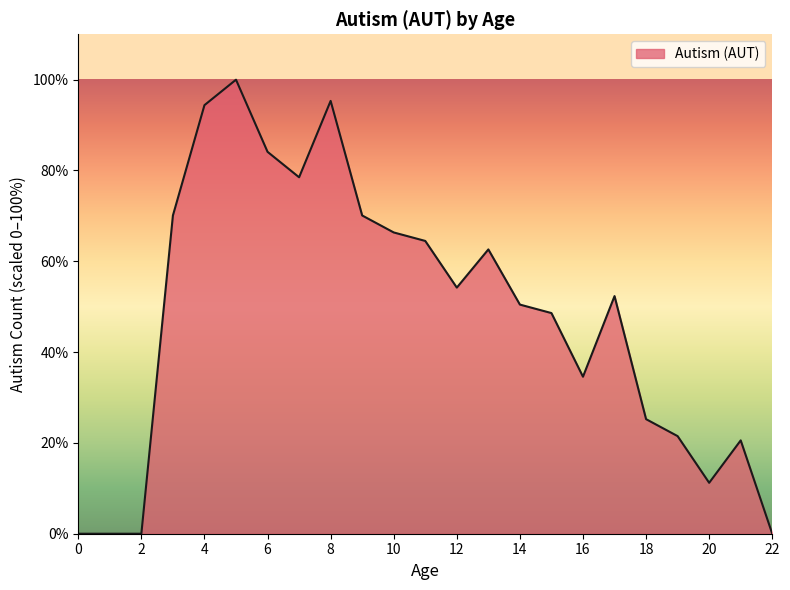

What is the average value?

48.0